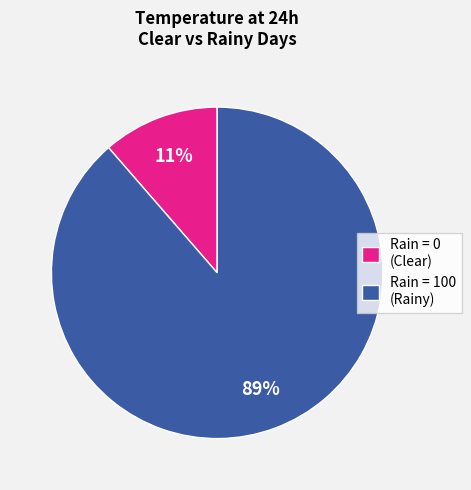

To the nearest percent, what portion does Rain = 100 (Rainy) represent?

89%